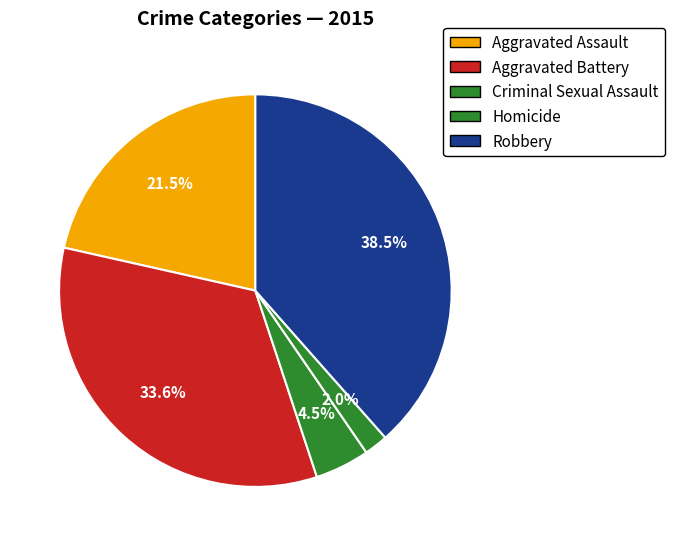

Which slice is the smallest?

Homicide